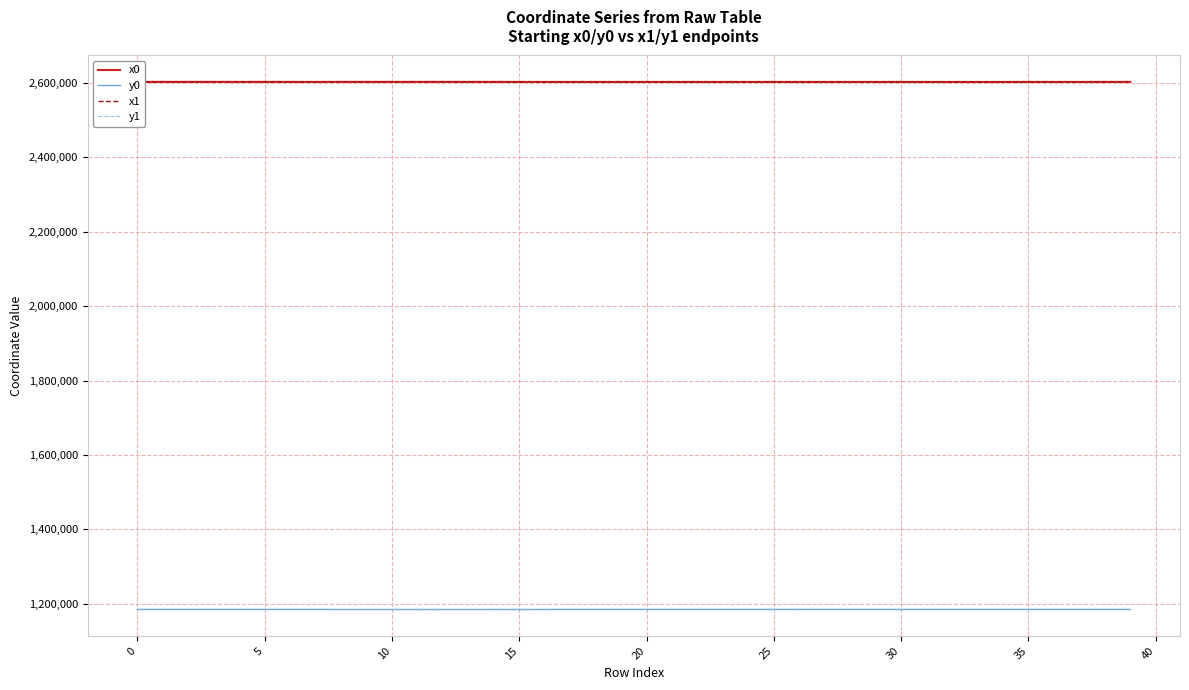

True or false: x0 and y1 intersect in this chart.

False